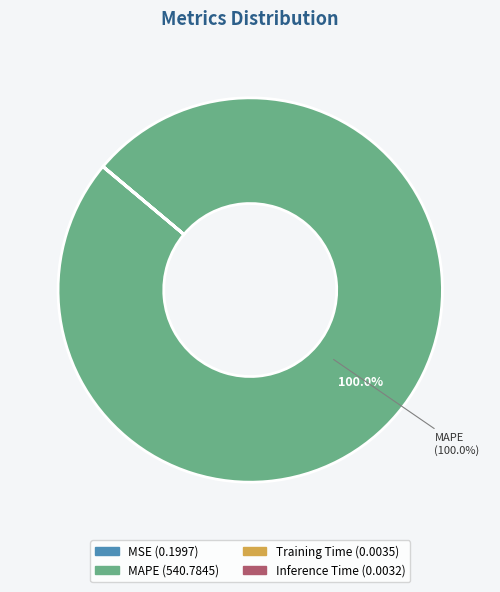

What is the majority slice?

MAPE